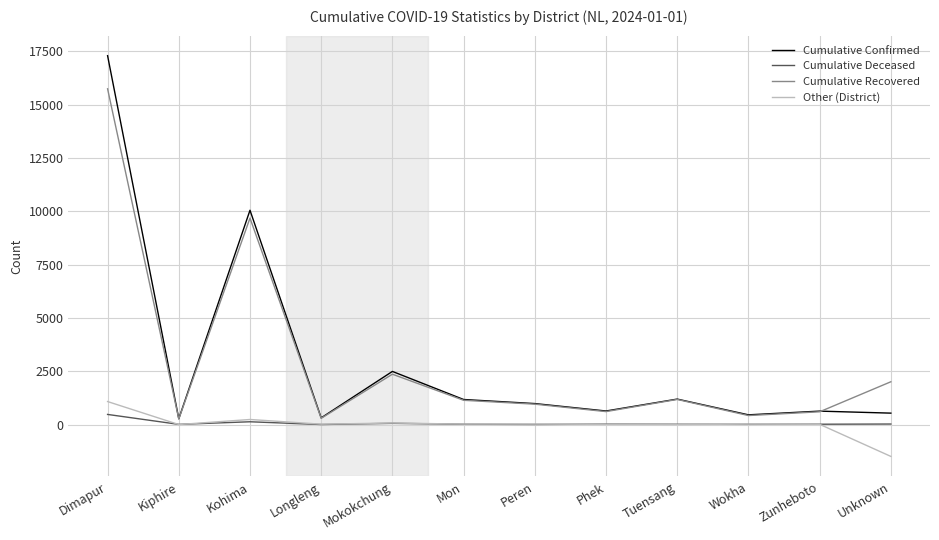

What position from the left is Kiphire?

2